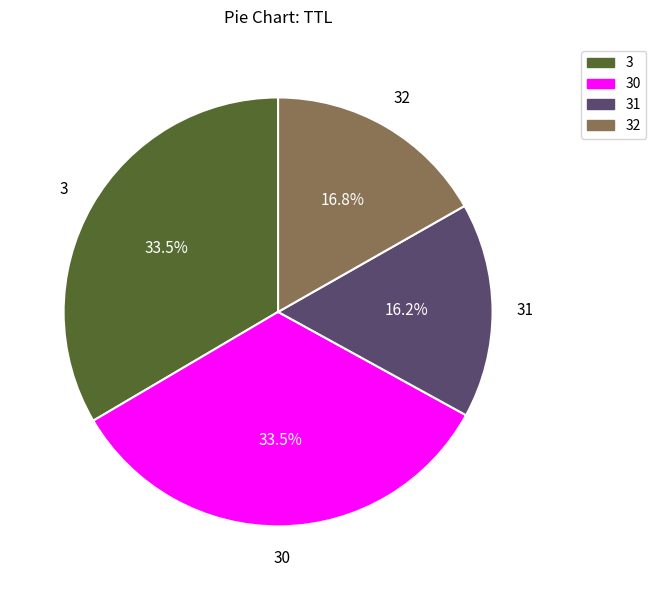

Does any single category account for the majority?

No